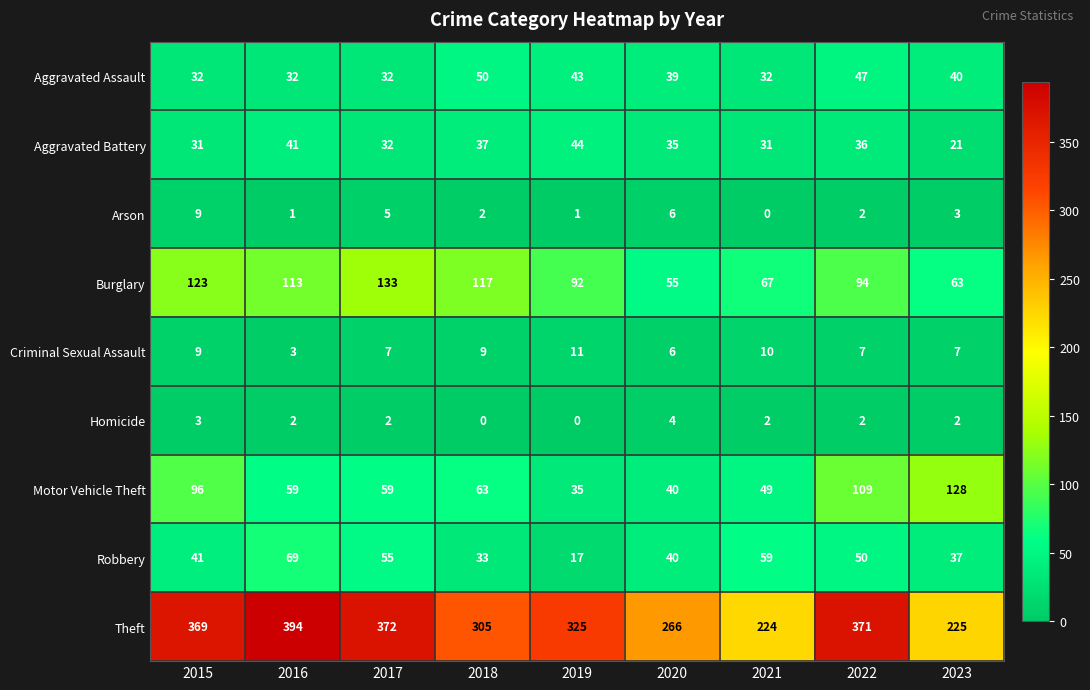

Which label corresponds to the largest value in the chart?

2016